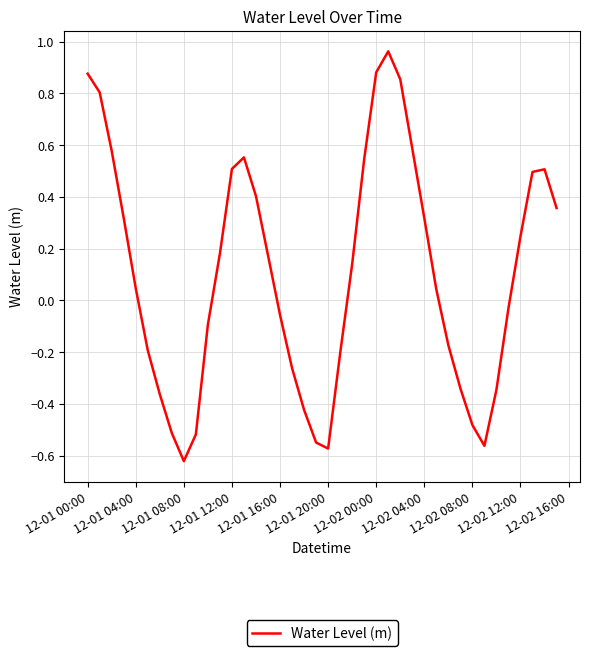

What is the difference between the maximum and minimum values?

1.6